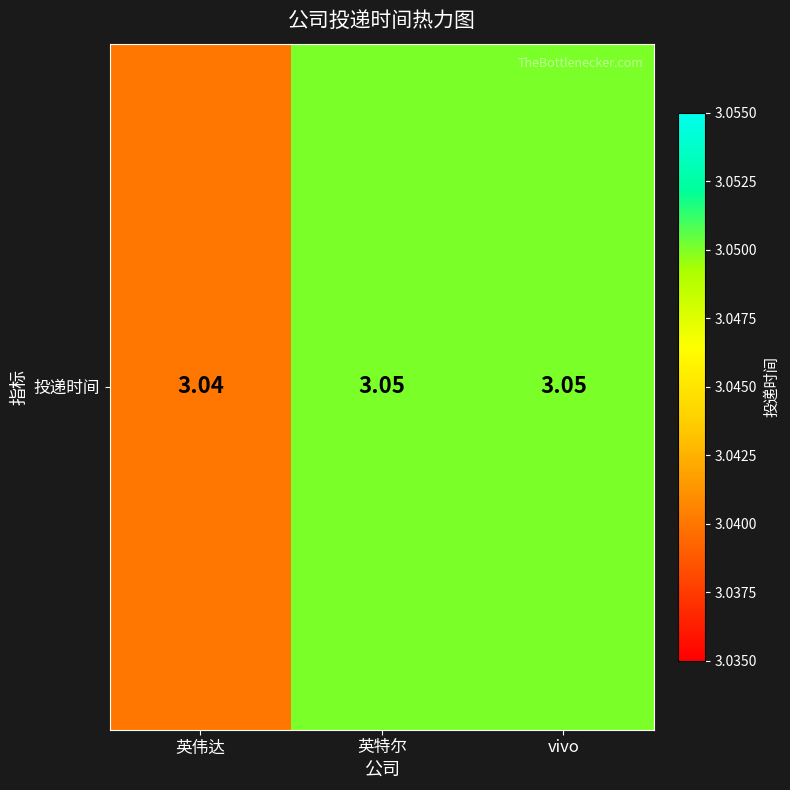

What is the average value?

3.0